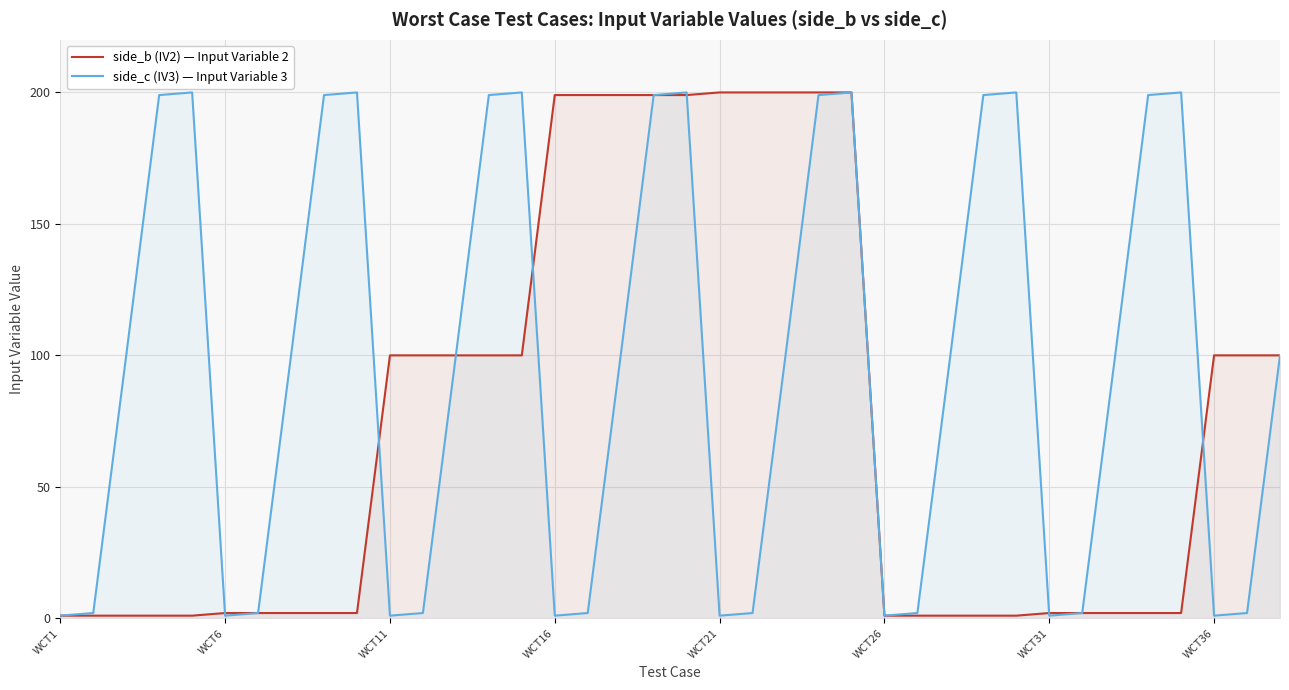

How many lines are shown in the chart?

2